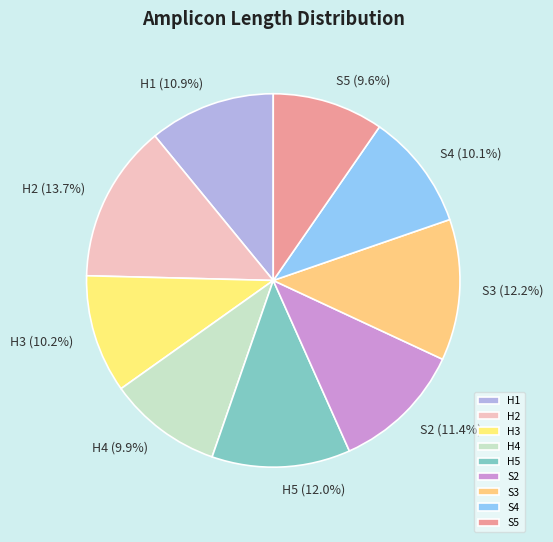

True or false: H3 accounts for 10% of the total.

True